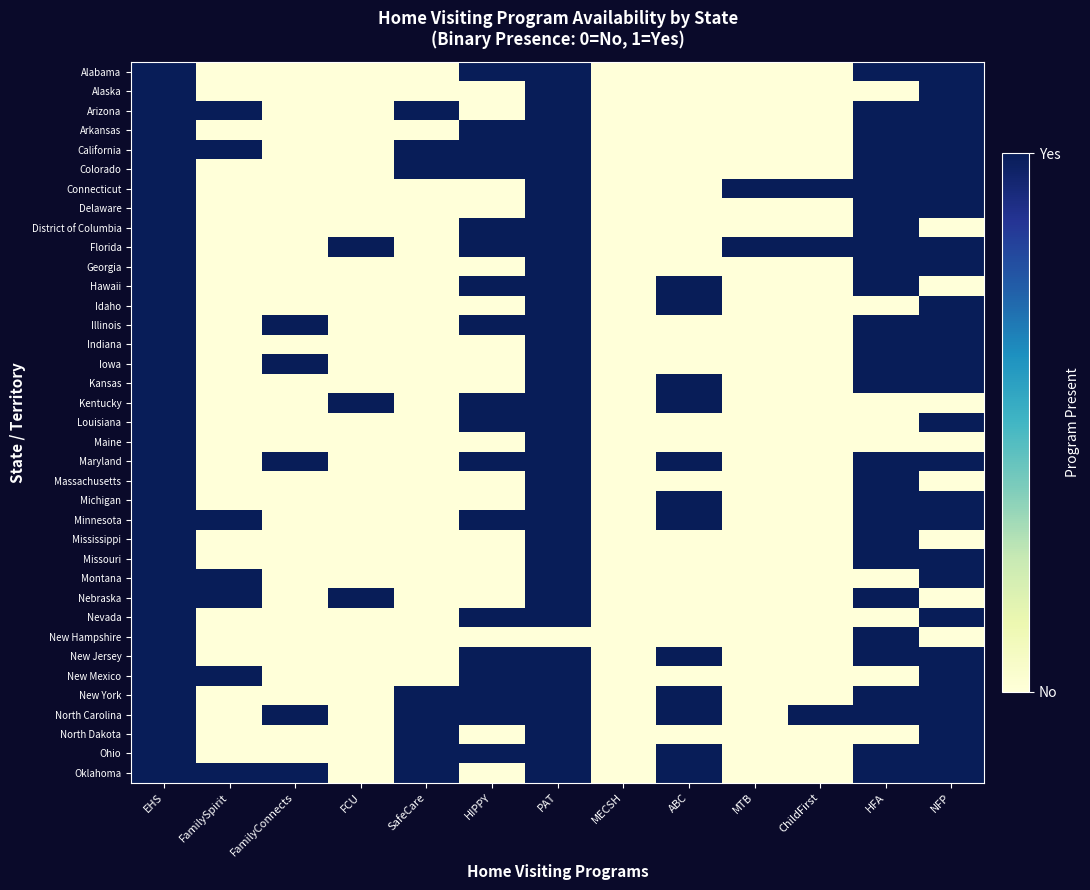

Reading left to right, extract all data points from this chart.

Alabama: EHS=1	FamilySpirit=0	FamilyConnects=0	FCU=0	SafeCare=0	HIPPY=1	PAT=1	MECSH=0	ABC=0	MTB=0	ChildFirst=0	HFA=1	NFP=1
Alaska: EHS=1	FamilySpirit=0	FamilyConnects=0	FCU=0	SafeCare=0	HIPPY=0	PAT=1	MECSH=0	ABC=0	MTB=0	ChildFirst=0	HFA=0	NFP=1
Arizona: EHS=1	FamilySpirit=1	FamilyConnects=0	FCU=0	SafeCare=1	HIPPY=0	PAT=1	MECSH=0	ABC=0	MTB=0	ChildFirst=0	HFA=1	NFP=1
Arkansas: EHS=1	FamilySpirit=0	FamilyConnects=0	FCU=0	SafeCare=0	HIPPY=1	PAT=1	MECSH=0	ABC=0	MTB=0	ChildFirst=0	HFA=1	NFP=1
California: EHS=1	FamilySpirit=1	FamilyConnects=0	FCU=0	SafeCare=1	HIPPY=1	PAT=1	MECSH=0	ABC=0	MTB=0	ChildFirst=0	HFA=1	NFP=1
Colorado: EHS=1	FamilySpirit=0	FamilyConnects=0	FCU=0	SafeCare=1	HIPPY=1	PAT=1	MECSH=0	ABC=0	MTB=0	ChildFirst=0	HFA=1	NFP=1
Connecticut: EHS=1	FamilySpirit=0	FamilyConnects=0	FCU=0	SafeCare=0	HIPPY=0	PAT=1	MECSH=0	ABC=0	MTB=1	ChildFirst=1	HFA=1	NFP=1
Delaware: EHS=1	FamilySpirit=0	FamilyConnects=0	FCU=0	SafeCare=0	HIPPY=0	PAT=1	MECSH=0	ABC=0	MTB=0	ChildFirst=0	HFA=1	NFP=1
District of Columbia: EHS=1	FamilySpirit=0	FamilyConnects=0	FCU=0	SafeCare=0	HIPPY=1	PAT=1	MECSH=0	ABC=0	MTB=0	ChildFirst=0	HFA=1	NFP=0
Florida: EHS=1	FamilySpirit=0	FamilyConnects=0	FCU=1	SafeCare=0	HIPPY=1	PAT=1	MECSH=0	ABC=0	MTB=1	ChildFirst=1	HFA=1	NFP=1
Georgia: EHS=1	FamilySpirit=0	FamilyConnects=0	FCU=0	SafeCare=0	HIPPY=0	PAT=1	MECSH=0	ABC=0	MTB=0	ChildFirst=0	HFA=1	NFP=1
Hawaii: EHS=1	FamilySpirit=0	FamilyConnects=0	FCU=0	SafeCare=0	HIPPY=1	PAT=1	MECSH=0	ABC=1	MTB=0	ChildFirst=0	HFA=1	NFP=0
Idaho: EHS=1	FamilySpirit=0	FamilyConnects=0	FCU=0	SafeCare=0	HIPPY=0	PAT=1	MECSH=0	ABC=1	MTB=0	ChildFirst=0	HFA=0	NFP=1
Illinois: EHS=1	FamilySpirit=0	FamilyConnects=1	FCU=0	SafeCare=0	HIPPY=1	PAT=1	MECSH=0	ABC=0	MTB=0	ChildFirst=0	HFA=1	NFP=1
Indiana: EHS=1	FamilySpirit=0	FamilyConnects=0	FCU=0	SafeCare=0	HIPPY=0	PAT=1	MECSH=0	ABC=0	MTB=0	ChildFirst=0	HFA=1	NFP=1
Iowa: EHS=1	FamilySpirit=0	FamilyConnects=1	FCU=0	SafeCare=0	HIPPY=0	PAT=1	MECSH=0	ABC=0	MTB=0	ChildFirst=0	HFA=1	NFP=1
Kansas: EHS=1	FamilySpirit=0	FamilyConnects=0	FCU=0	SafeCare=0	HIPPY=0	PAT=1	MECSH=0	ABC=1	MTB=0	ChildFirst=0	HFA=1	NFP=1
Kentucky: EHS=1	FamilySpirit=0	FamilyConnects=0	FCU=1	SafeCare=0	HIPPY=1	PAT=1	MECSH=0	ABC=1	MTB=0	ChildFirst=0	HFA=0	NFP=0
Louisiana: EHS=1	FamilySpirit=0	FamilyConnects=0	FCU=0	SafeCare=0	HIPPY=1	PAT=1	MECSH=0	ABC=0	MTB=0	ChildFirst=0	HFA=0	NFP=1
Maine: EHS=1	FamilySpirit=0	FamilyConnects=0	FCU=0	SafeCare=0	HIPPY=0	PAT=1	MECSH=0	ABC=0	MTB=0	ChildFirst=0	HFA=0	NFP=0
Maryland: EHS=1	FamilySpirit=0	FamilyConnects=1	FCU=0	SafeCare=0	HIPPY=1	PAT=1	MECSH=0	ABC=1	MTB=0	ChildFirst=0	HFA=1	NFP=1
Massachusetts: EHS=1	FamilySpirit=0	FamilyConnects=0	FCU=0	SafeCare=0	HIPPY=0	PAT=1	MECSH=0	ABC=0	MTB=0	ChildFirst=0	HFA=1	NFP=0
Michigan: EHS=1	FamilySpirit=0	FamilyConnects=0	FCU=0	SafeCare=0	HIPPY=0	PAT=1	MECSH=0	ABC=1	MTB=0	ChildFirst=0	HFA=1	NFP=1
Minnesota: EHS=1	FamilySpirit=1	FamilyConnects=0	FCU=0	SafeCare=0	HIPPY=1	PAT=1	MECSH=0	ABC=1	MTB=0	ChildFirst=0	HFA=1	NFP=1
Mississippi: EHS=1	FamilySpirit=0	FamilyConnects=0	FCU=0	SafeCare=0	HIPPY=0	PAT=1	MECSH=0	ABC=0	MTB=0	ChildFirst=0	HFA=1	NFP=0
Missouri: EHS=1	FamilySpirit=0	FamilyConnects=0	FCU=0	SafeCare=0	HIPPY=0	PAT=1	MECSH=0	ABC=0	MTB=0	ChildFirst=0	HFA=1	NFP=1
Montana: EHS=1	FamilySpirit=1	FamilyConnects=0	FCU=0	SafeCare=0	HIPPY=0	PAT=1	MECSH=0	ABC=0	MTB=0	ChildFirst=0	HFA=0	NFP=1
Nebraska: EHS=1	FamilySpirit=1	FamilyConnects=0	FCU=1	SafeCare=0	HIPPY=0	PAT=1	MECSH=0	ABC=0	MTB=0	ChildFirst=0	HFA=1	NFP=0
Nevada: EHS=1	FamilySpirit=0	FamilyConnects=0	FCU=0	SafeCare=0	HIPPY=1	PAT=1	MECSH=0	ABC=0	MTB=0	ChildFirst=0	HFA=0	NFP=1
New Hampshire: EHS=1	FamilySpirit=0	FamilyConnects=0	FCU=0	SafeCare=0	HIPPY=0	PAT=0	MECSH=0	ABC=0	MTB=0	ChildFirst=0	HFA=1	NFP=0
New Jersey: EHS=1	FamilySpirit=0	FamilyConnects=0	FCU=0	SafeCare=0	HIPPY=1	PAT=1	MECSH=0	ABC=1	MTB=0	ChildFirst=0	HFA=1	NFP=1
New Mexico: EHS=1	FamilySpirit=1	FamilyConnects=0	FCU=0	SafeCare=0	HIPPY=1	PAT=1	MECSH=0	ABC=0	MTB=0	ChildFirst=0	HFA=0	NFP=1
New York: EHS=1	FamilySpirit=0	FamilyConnects=0	FCU=0	SafeCare=1	HIPPY=1	PAT=1	MECSH=0	ABC=1	MTB=0	ChildFirst=0	HFA=1	NFP=1
North Carolina: EHS=1	FamilySpirit=0	FamilyConnects=1	FCU=0	SafeCare=1	HIPPY=1	PAT=1	MECSH=0	ABC=1	MTB=0	ChildFirst=1	HFA=1	NFP=1
North Dakota: EHS=1	FamilySpirit=0	FamilyConnects=0	FCU=0	SafeCare=1	HIPPY=0	PAT=1	MECSH=0	ABC=0	MTB=0	ChildFirst=0	HFA=0	NFP=1
Ohio: EHS=1	FamilySpirit=0	FamilyConnects=0	FCU=0	SafeCare=1	HIPPY=1	PAT=1	MECSH=0	ABC=1	MTB=0	ChildFirst=0	HFA=1	NFP=1
Oklahoma: EHS=1	FamilySpirit=1	FamilyConnects=1	FCU=0	SafeCare=1	HIPPY=0	PAT=1	MECSH=0	ABC=1	MTB=0	ChildFirst=0	HFA=1	NFP=1